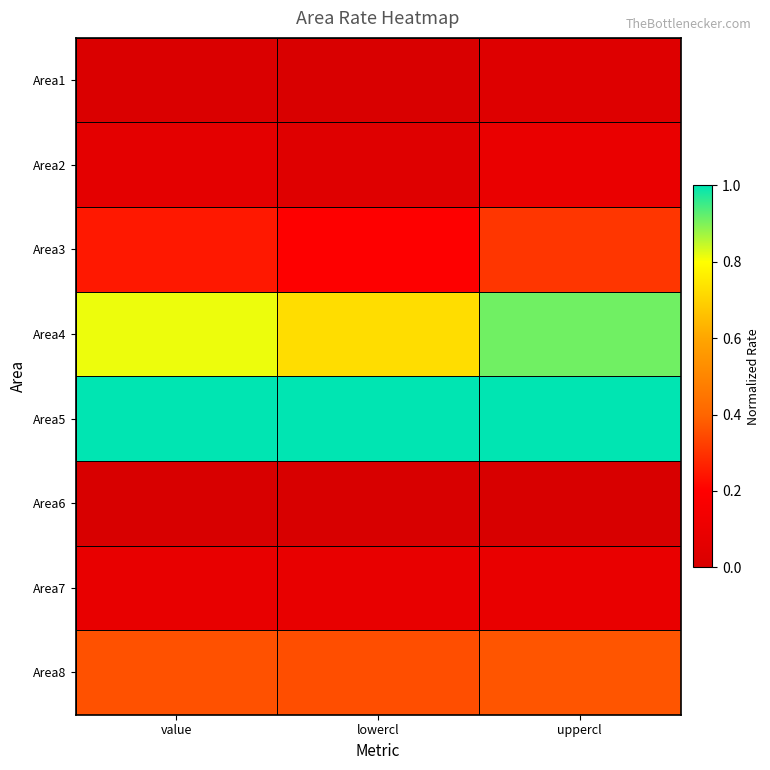

Reading right to left, list all the values displayed in this chart.

Area1: uppercl=0.0	lowercl=0.0	value=0.0
Area2: uppercl=0.1	lowercl=0.0	value=0.1
Area3: uppercl=0.3	lowercl=0.2	value=0.2
Area4: uppercl=0.9	lowercl=0.7	value=0.8
Area5: uppercl=1.0	lowercl=1.0	value=1.0
Area6: uppercl=0.0	lowercl=0.0	value=0.0
Area7: uppercl=0.1	lowercl=0.1	value=0.1
Area8: uppercl=0.4	lowercl=0.4	value=0.4